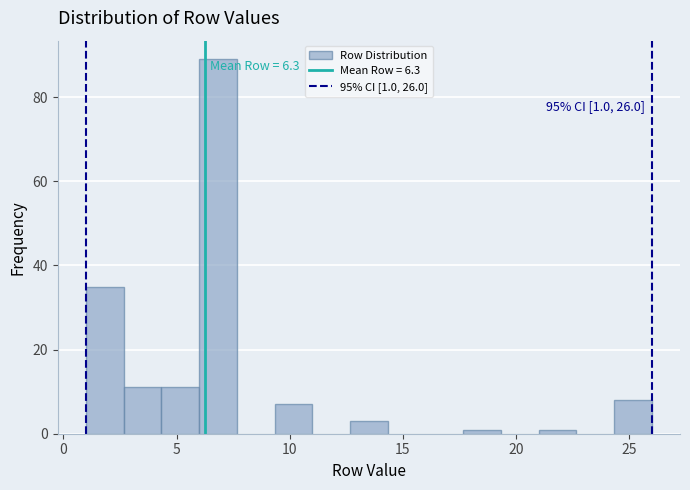

Around what value on the x-axis is the tallest bar? Give the approximate position of its centre, as read against the axis.

7.0